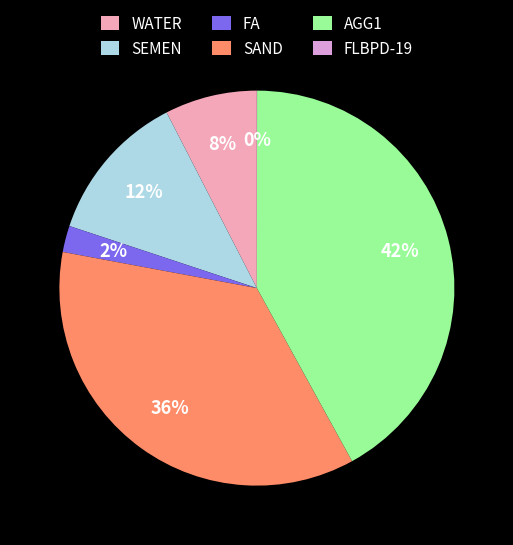

Is FA the majority of the pie?

No